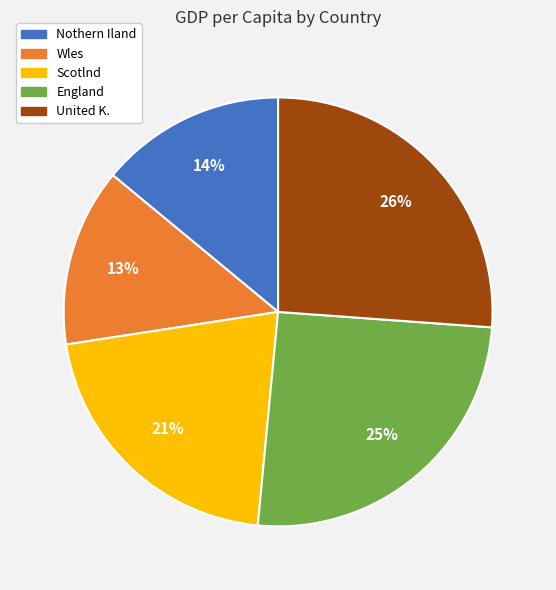

Is it true that United K. is 36% of the pie?

False